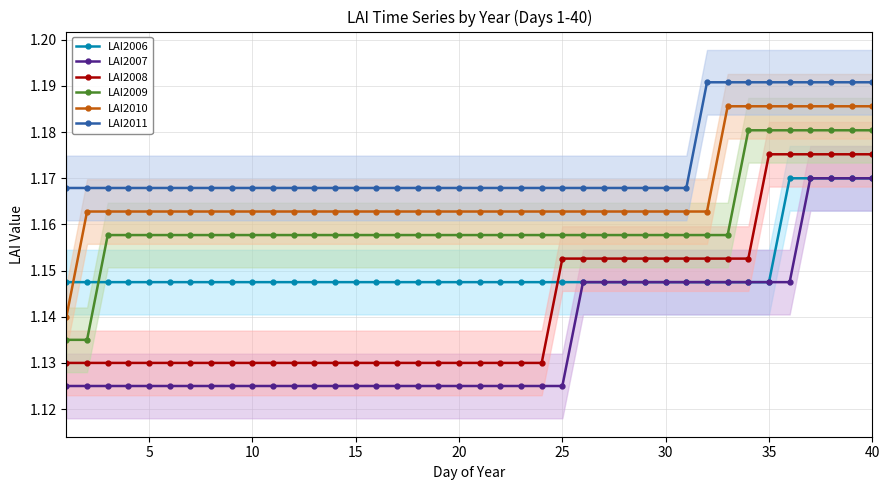

True or false: LAI2006 and LAI2007 cross at least once.

False